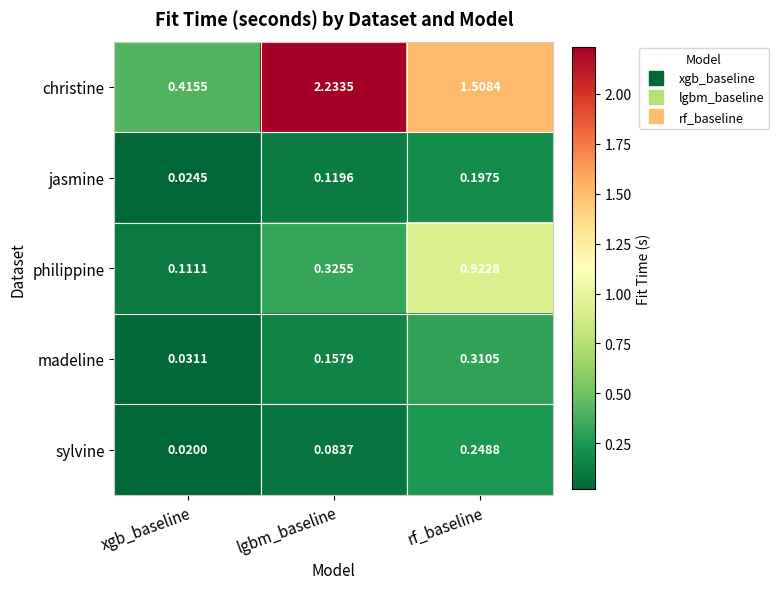

Which series changed the most between xgb_baseline and lgbm_baseline?

christine